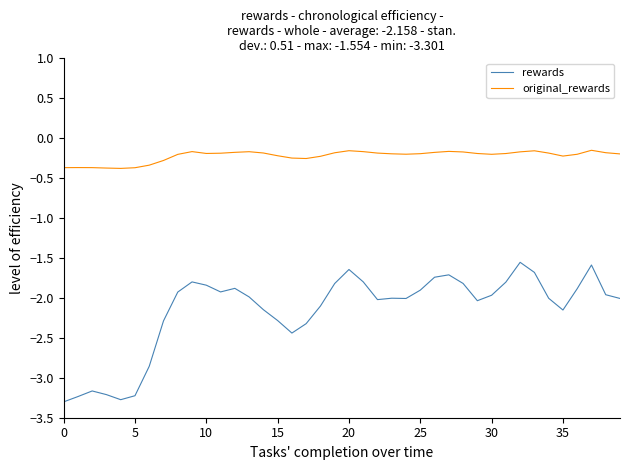

Rank the series by their average value, from highest to lowest.

original_rewards, rewards